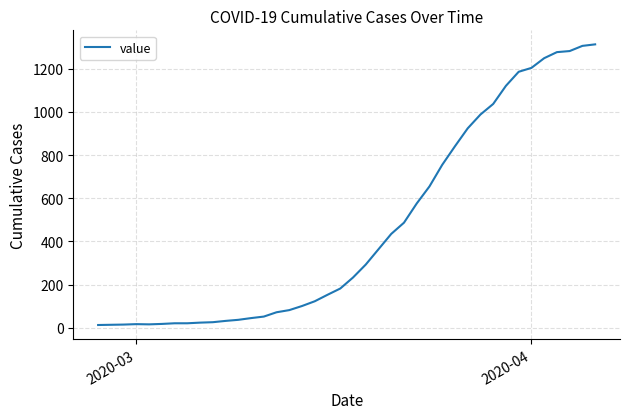

What is the difference between the second highest and second lowest values?

1292